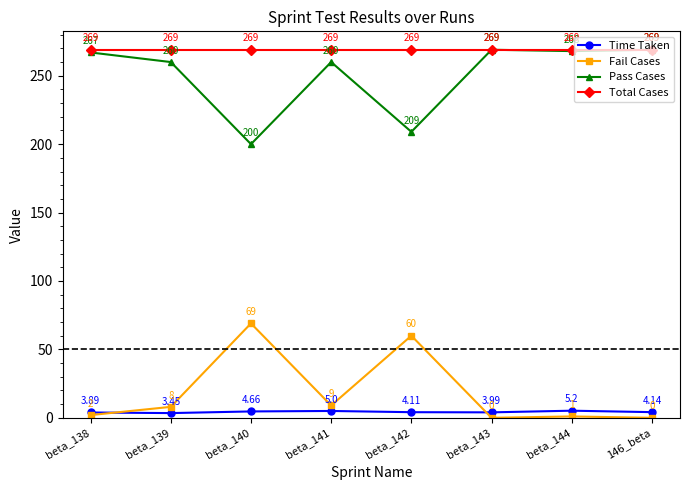

True or false: Total Cases and Fail Cases intersect in this chart.

False